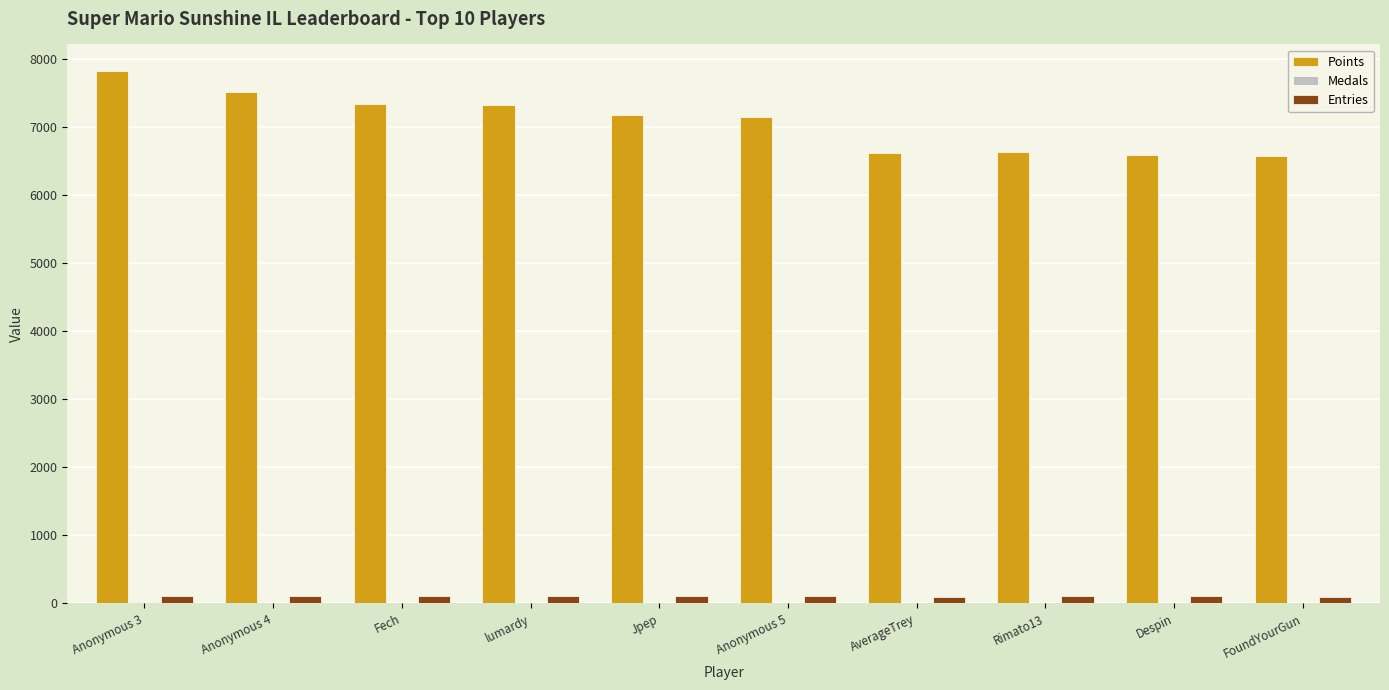

Which series has the largest total across all categories?

Points